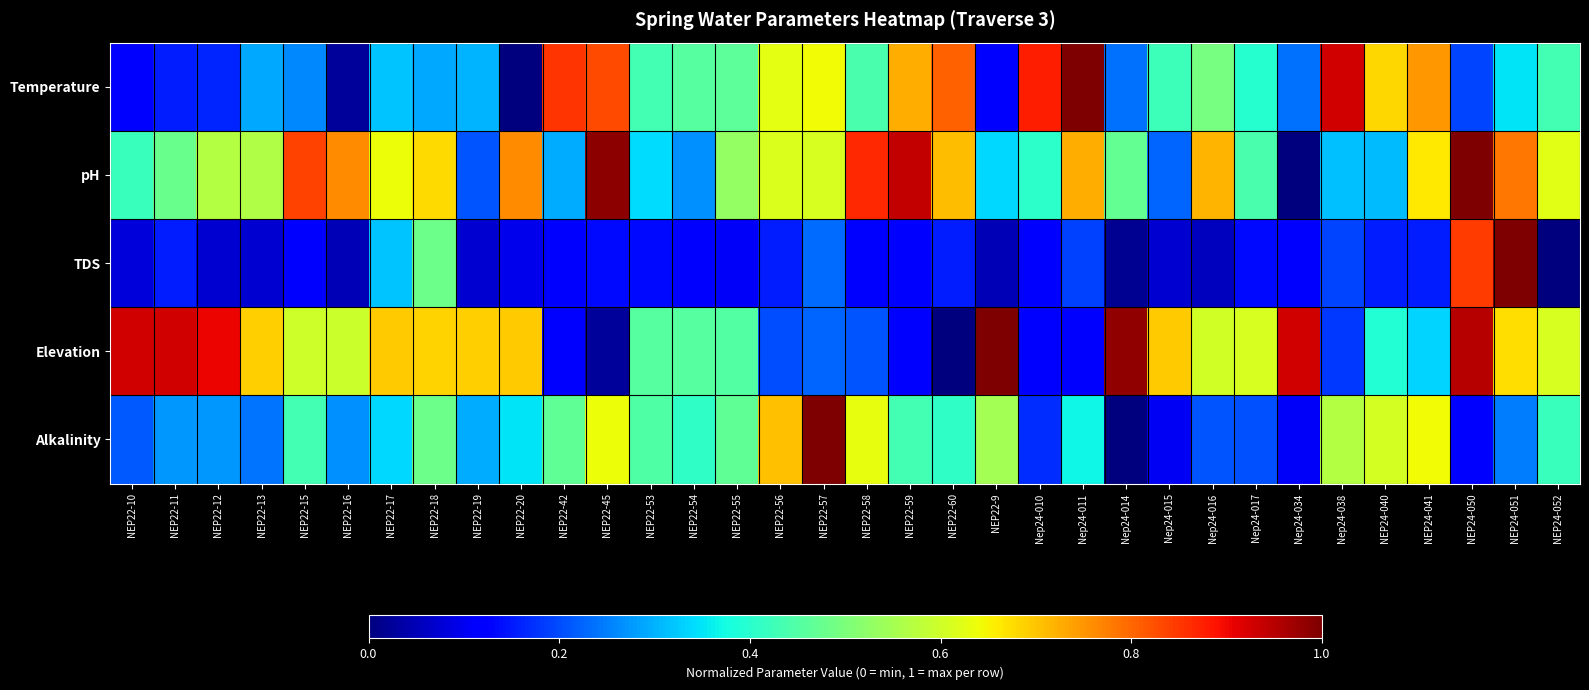

What is the spread (max minus min) of values at NEP24-041?

0.6